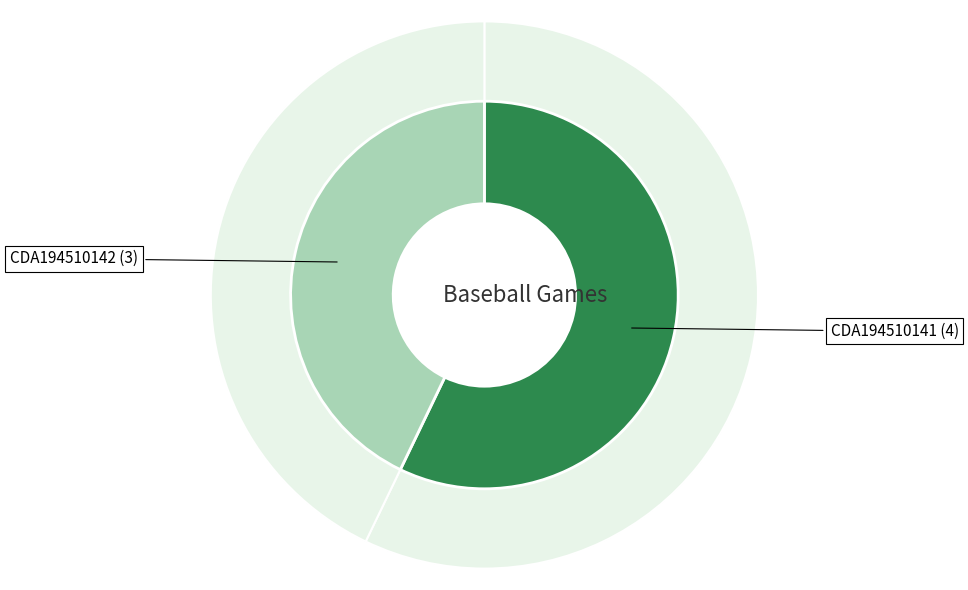

What is the largest slice in the pie chart?

CDA194510141